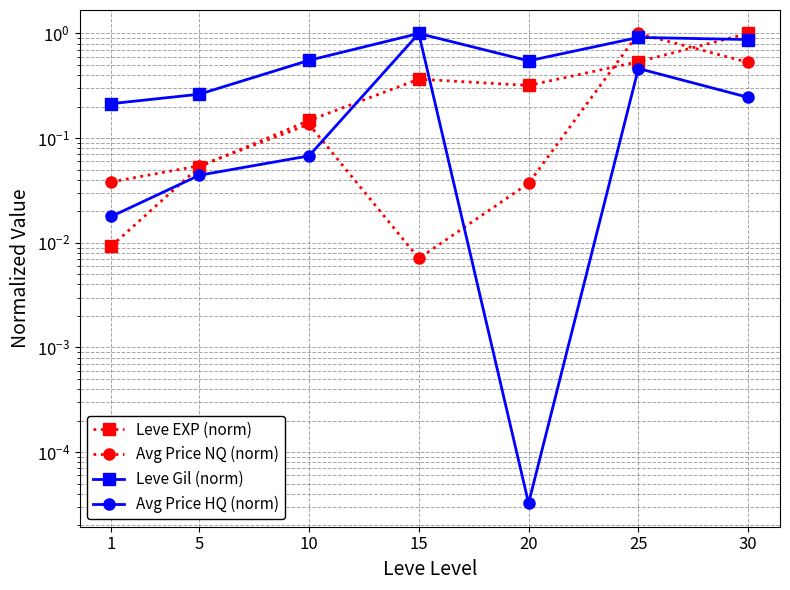

True or false: Leve Gil (norm) and Avg Price HQ (norm) intersect in this chart.

False